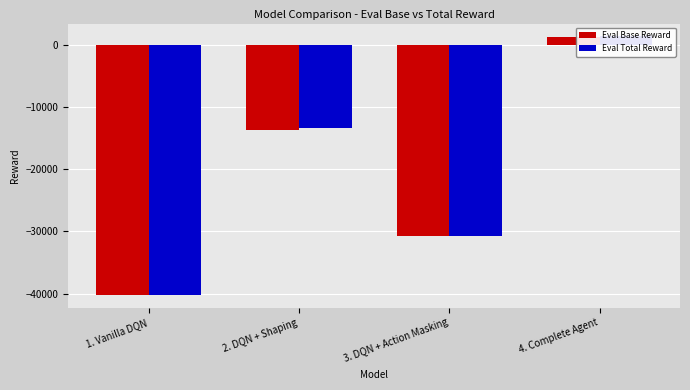

Is the value of Eval Total Reward at 1. Vanilla DQN greater than the value of Eval Base Reward at 1. Vanilla DQN?

No